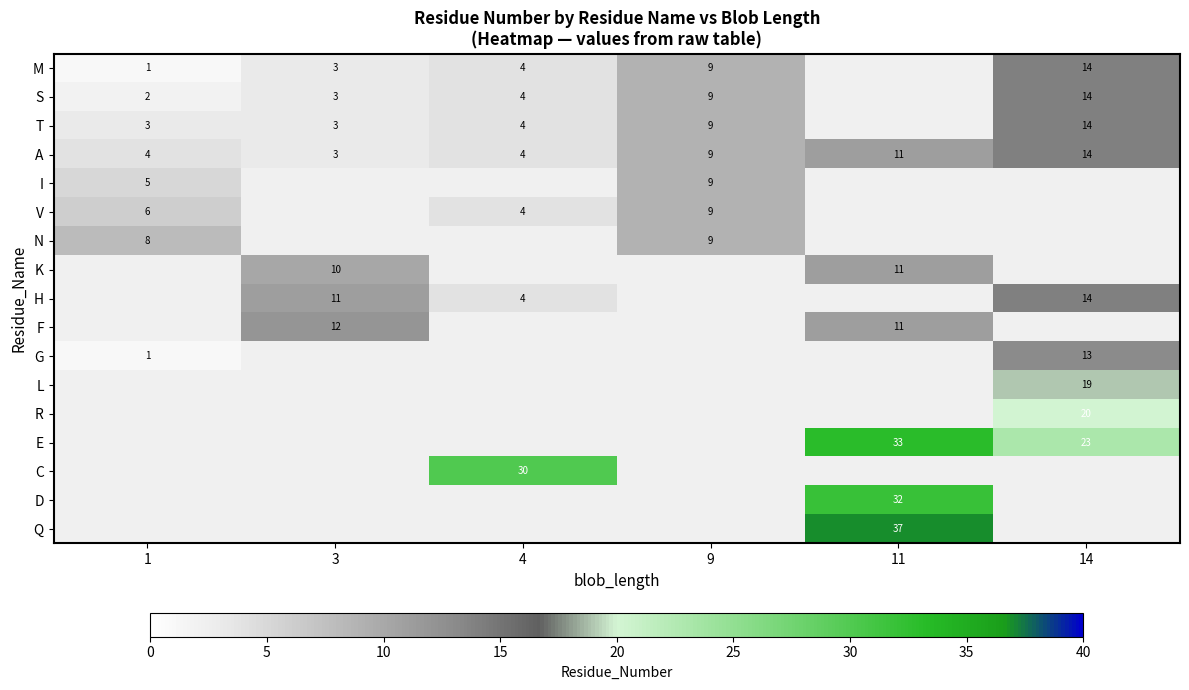

What is the difference between the A values at 3 and 11?

8